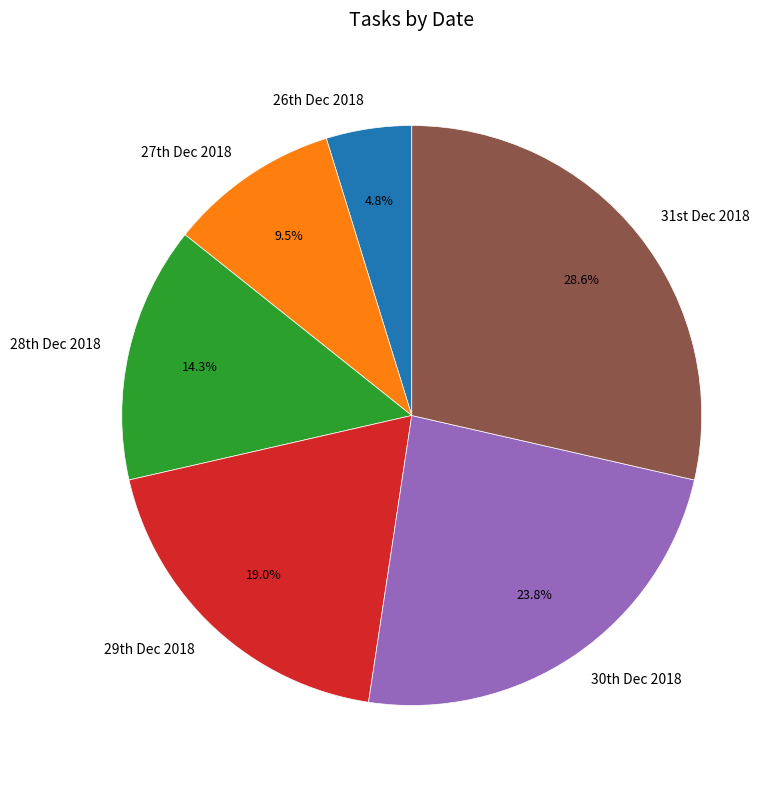

To the nearest percent, what is the difference between the largest and smallest slice percentages?

24%